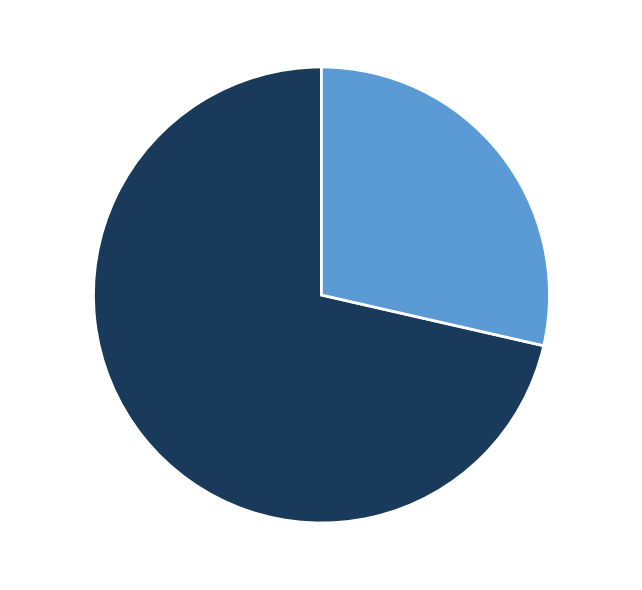

Is there a majority slice in this chart?

Yes